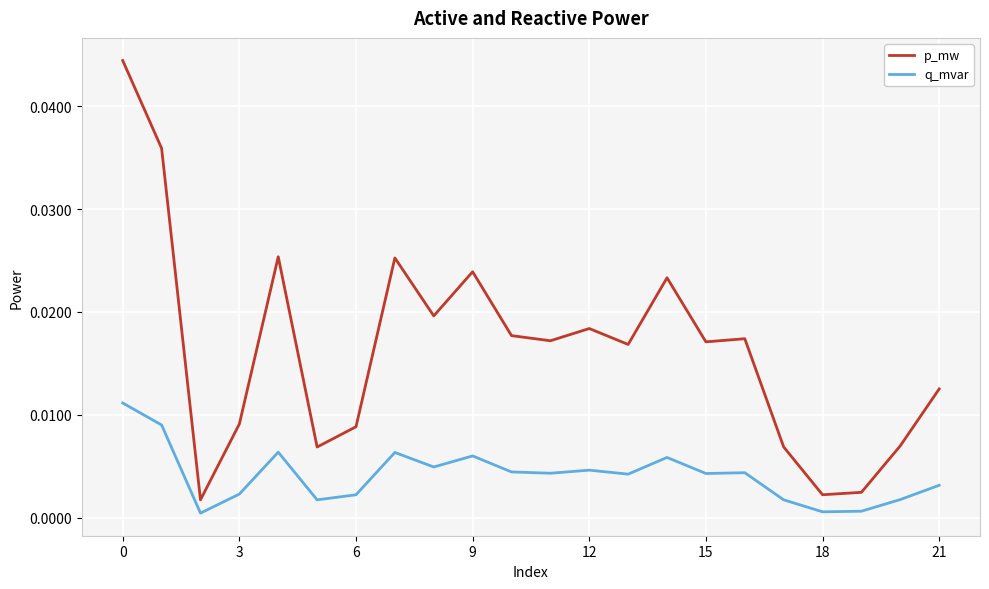

True or false: q_mvar has more than 1 interior local peaks.

True